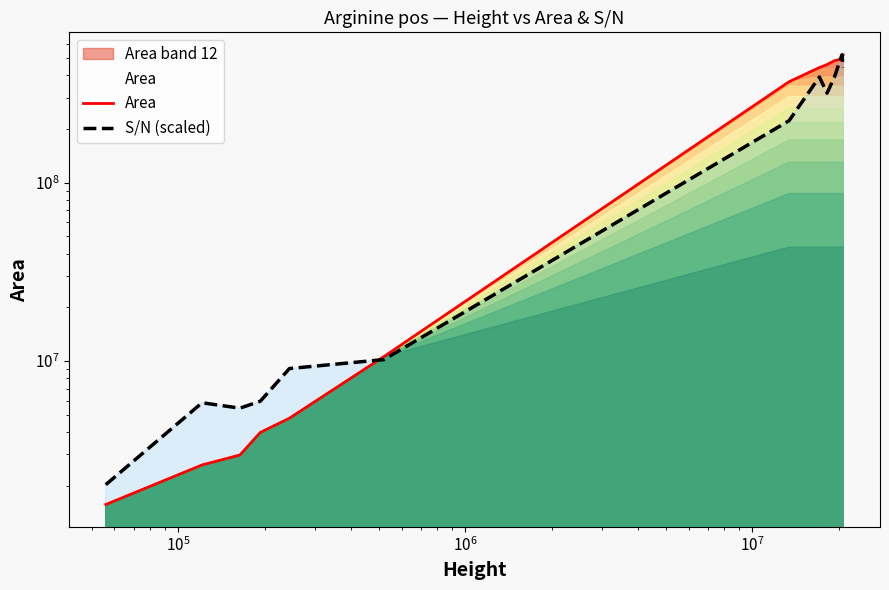

The S/N (scaled) series shows 9351614.8 at $\mathdefault{10^{6}}$. True or false?

False